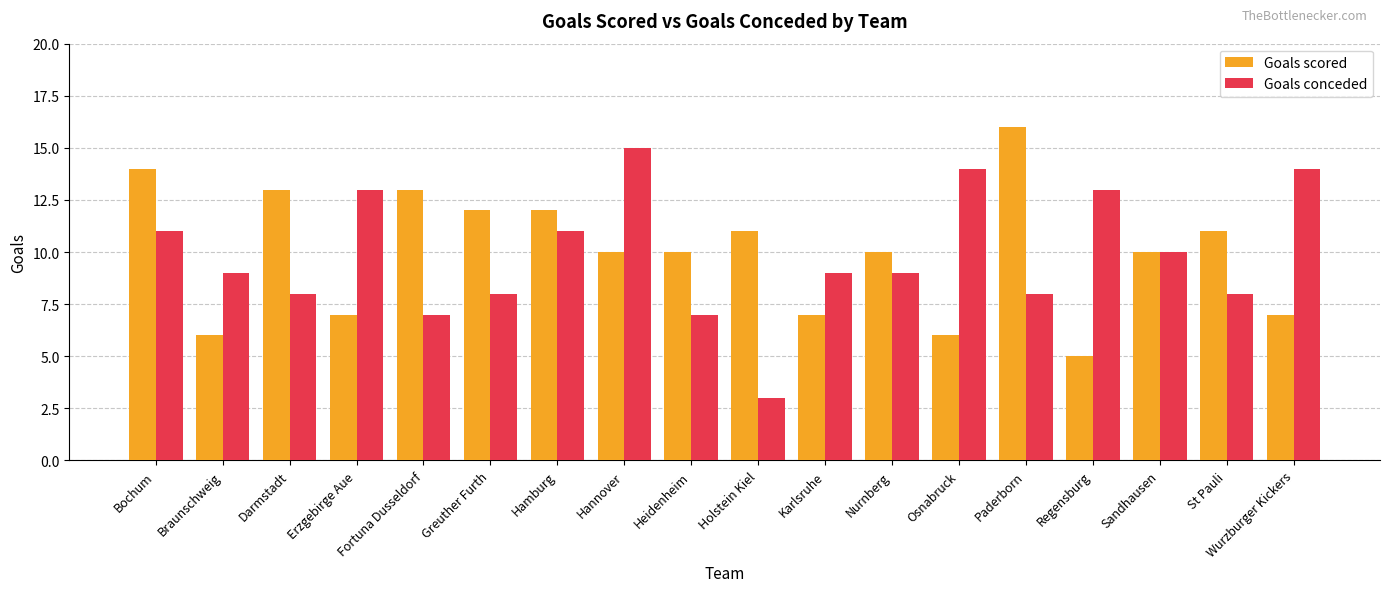

Rank the series at Hannover from highest to lowest value.

Goals conceded, Goals scored